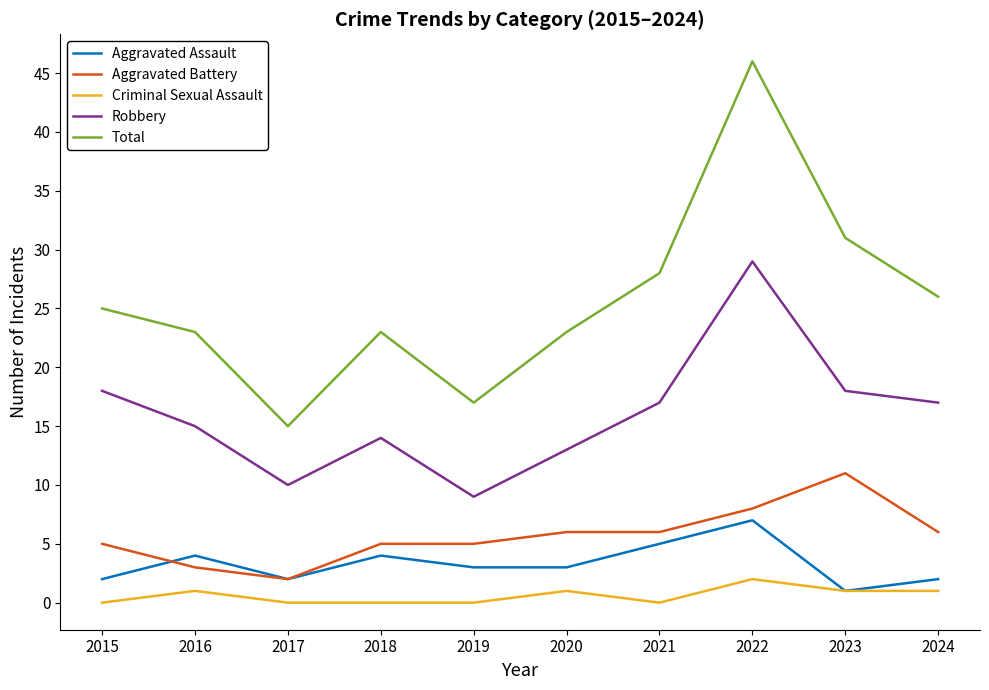

What is the total value across all series at 2015?

50